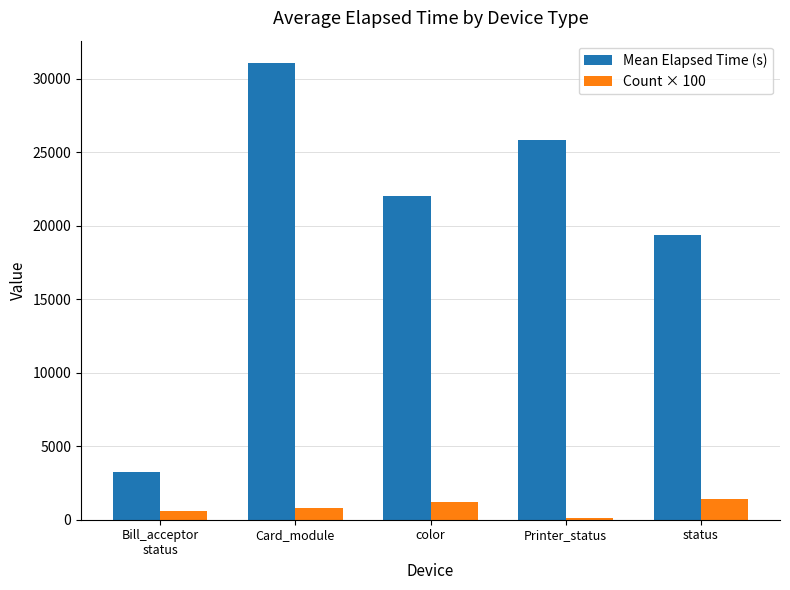

How many groups of bars are there?

5